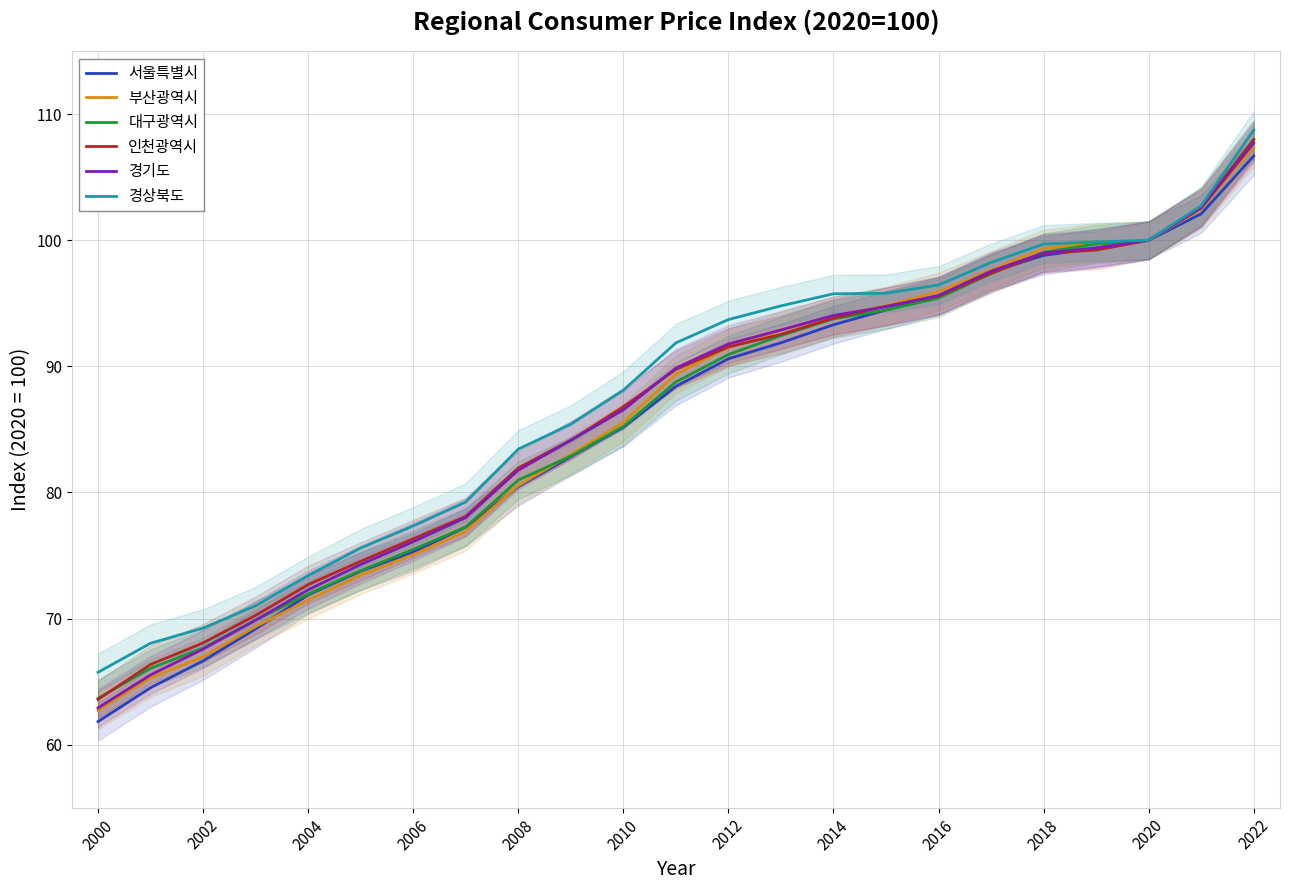

True or false: 서울특별시 has a value of 75.3 at 2006.

True